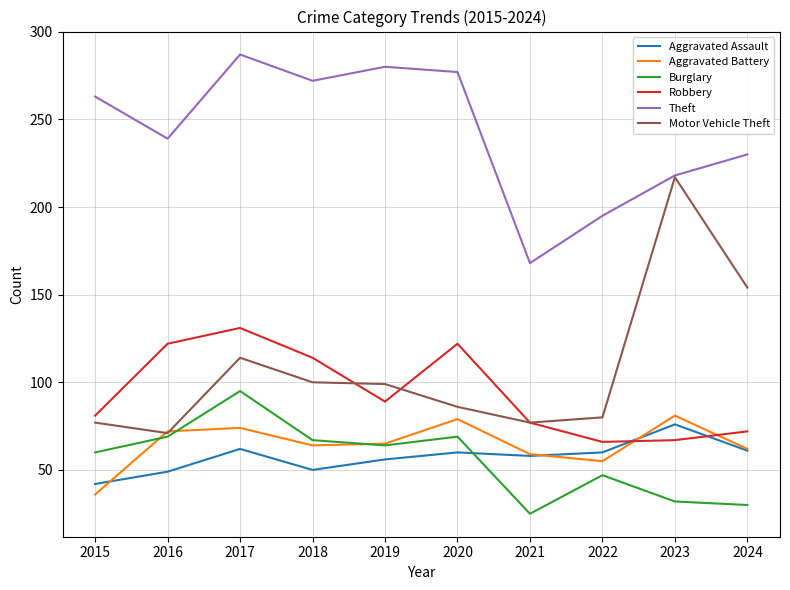

How many values in the Robbery series are below 89?

5